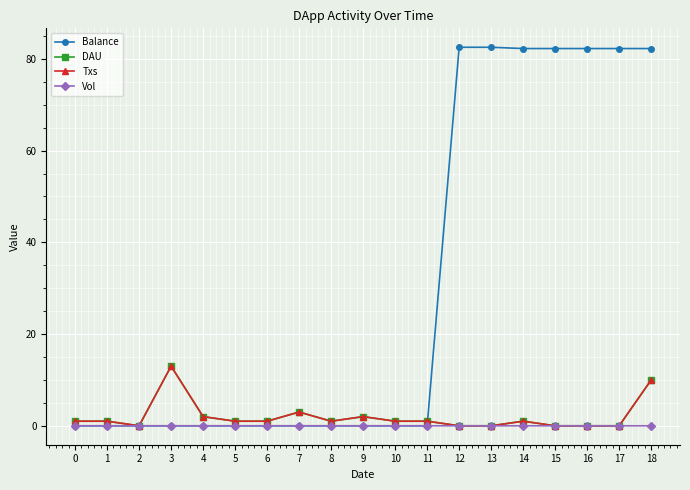

Is this an area chart (filled region under the line)?

No